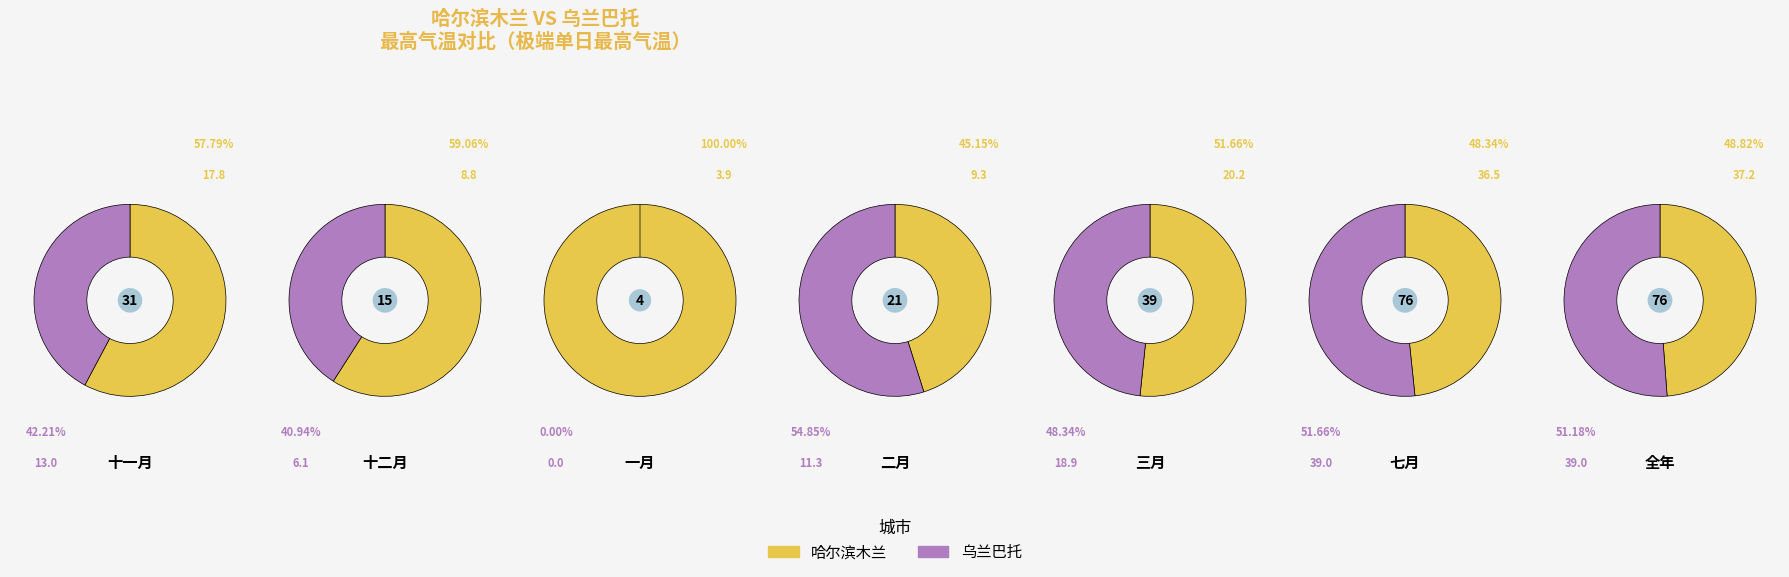

Which series has the widest spread of values?

乌兰巴托